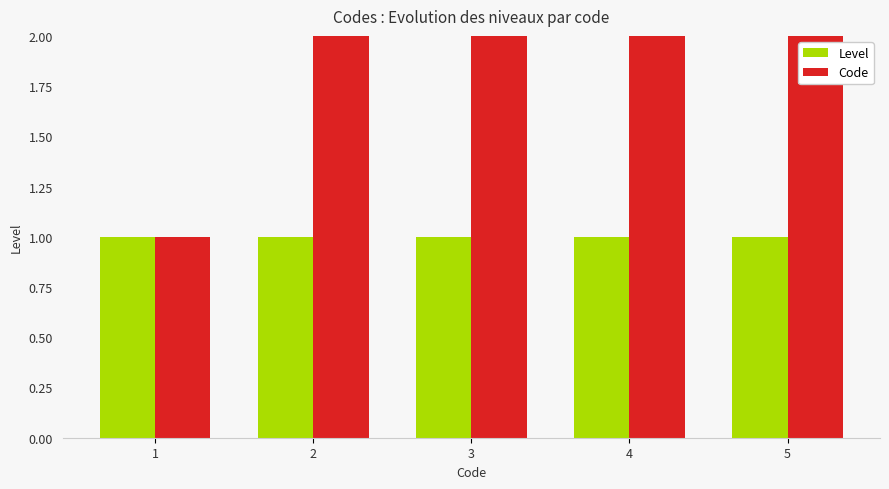

Reading right to left, extract all data points from this chart.

Level: 1	1	1	1	1
Code: 5	4	3	2	1